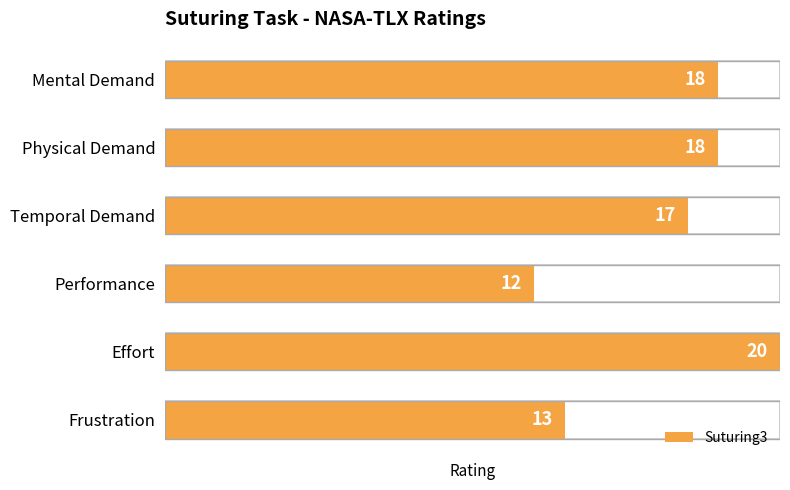

What is the smallest value displayed?

12